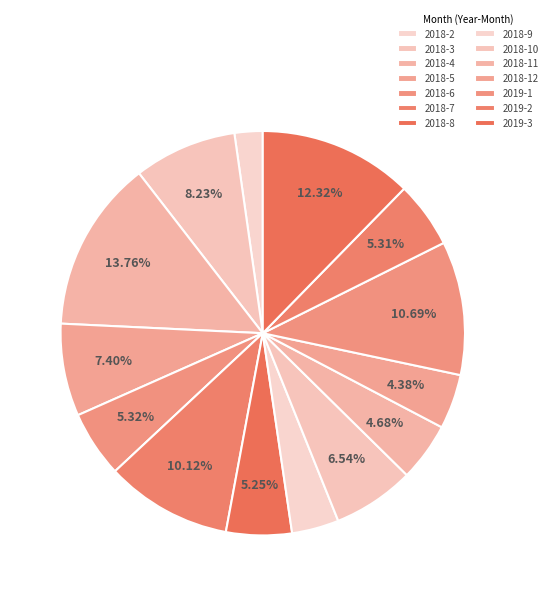

Is it true that 2018-5 is 7% of the pie?

True